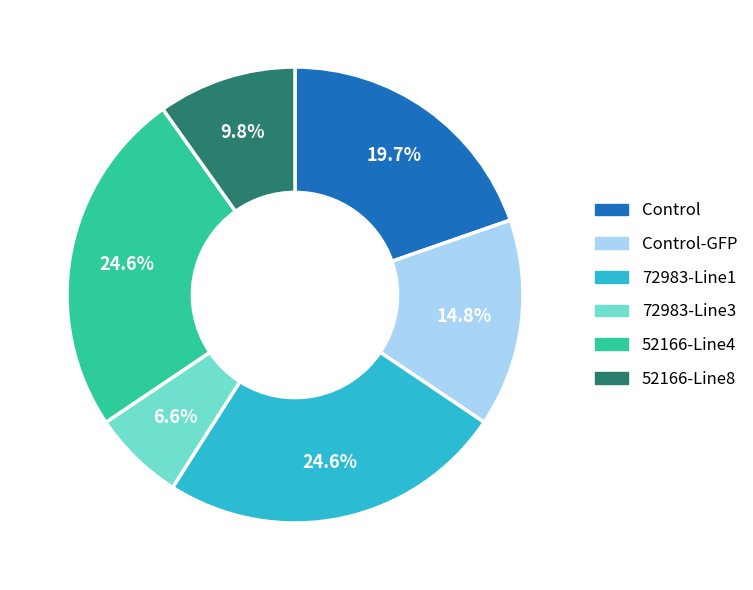

Does any single category account for the majority?

No